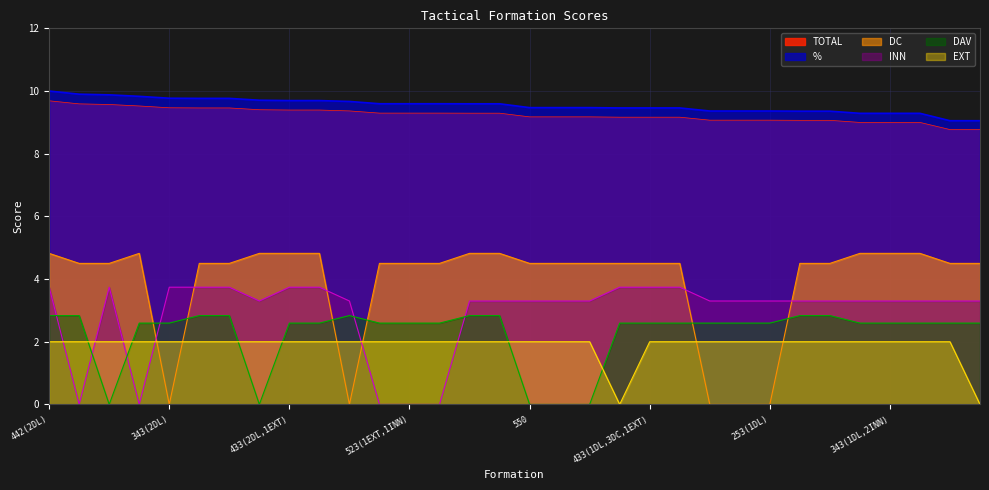

What is the value of the EXT point at the 21st from the left?

2.0